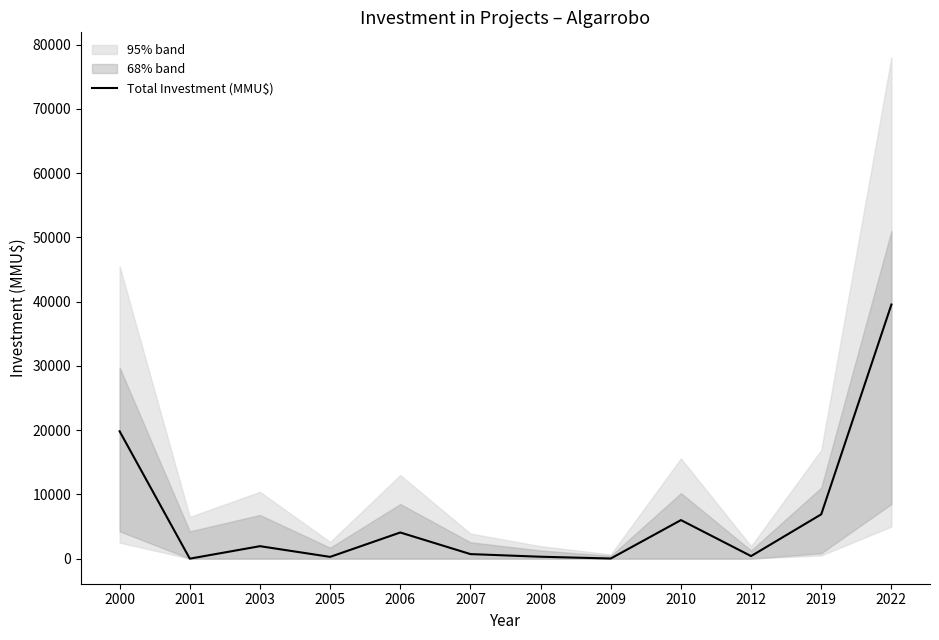

Between 2005 and 2008, which is larger?

2008